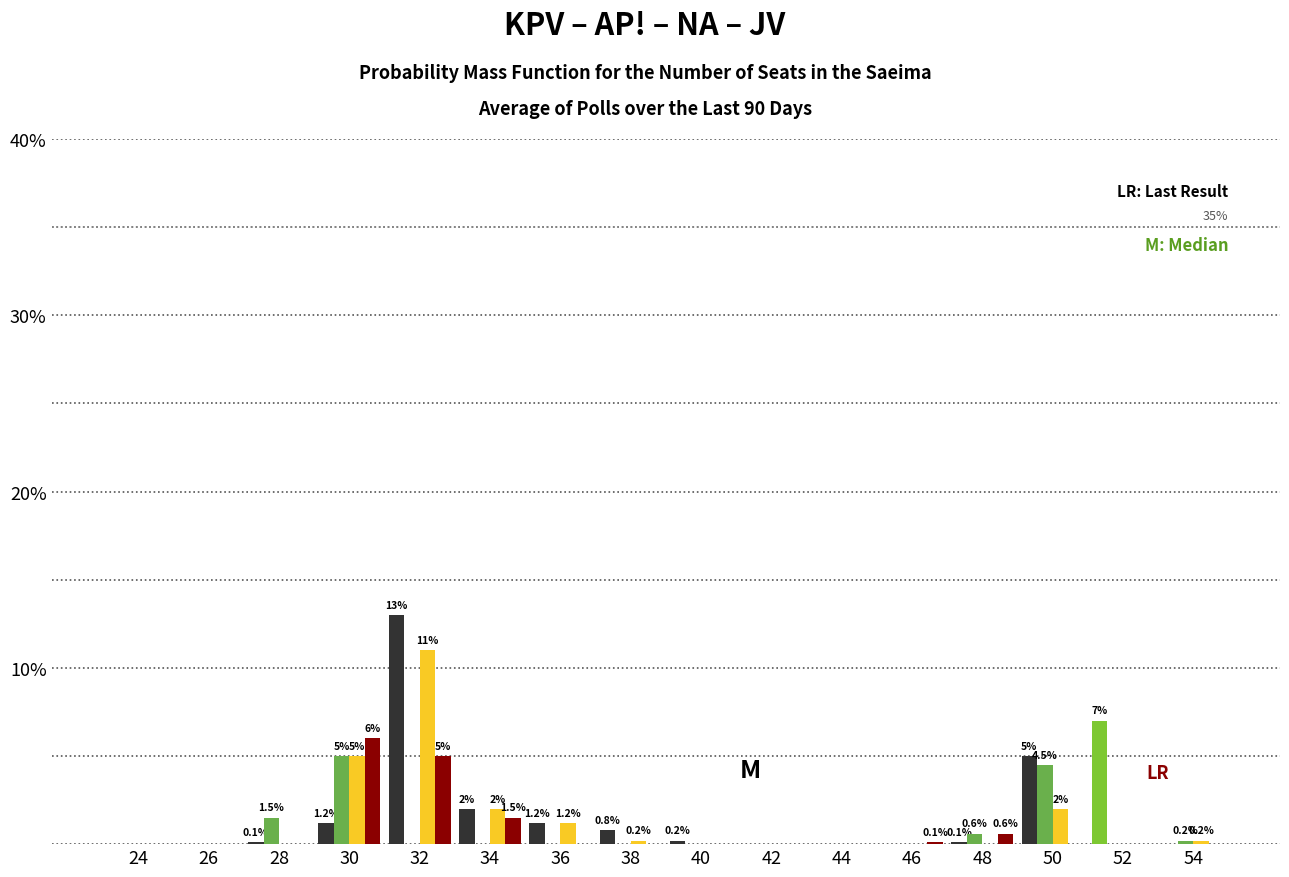

At which category is the sum across all series the highest?

32